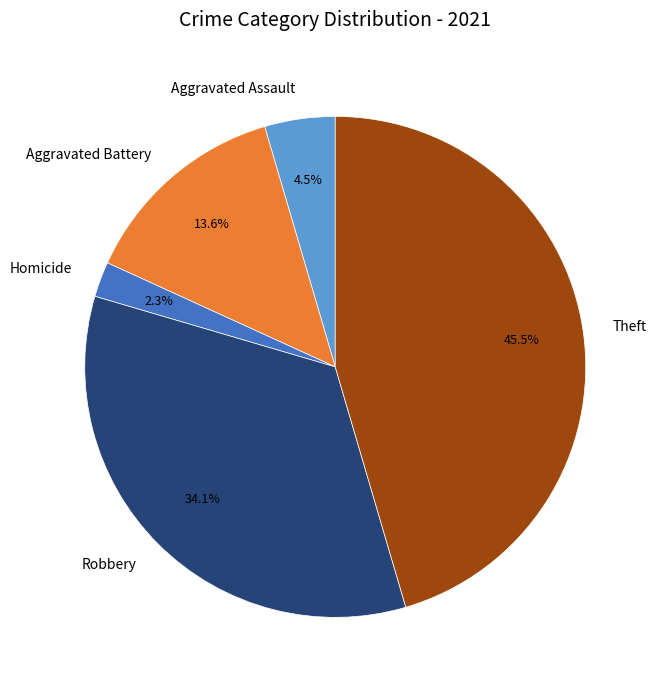

Is Theft the majority of the pie?

No